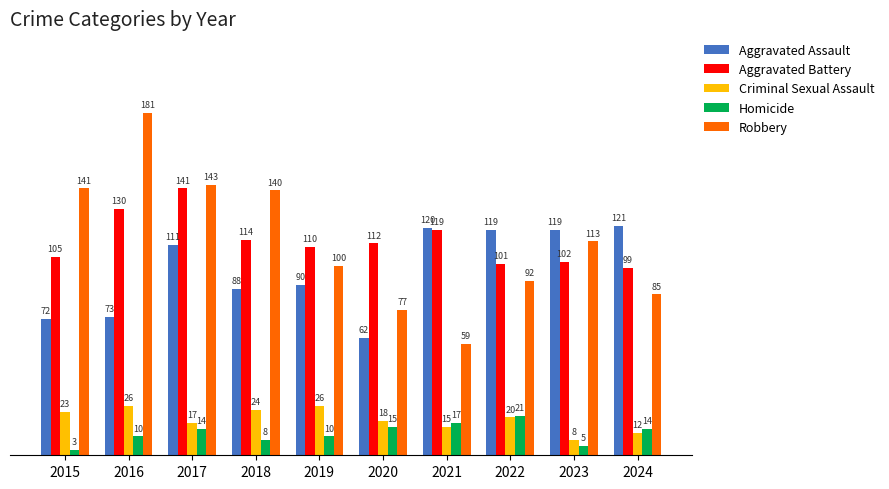

What is the value of the Aggravated Assault bar at the 9th from the left?

119